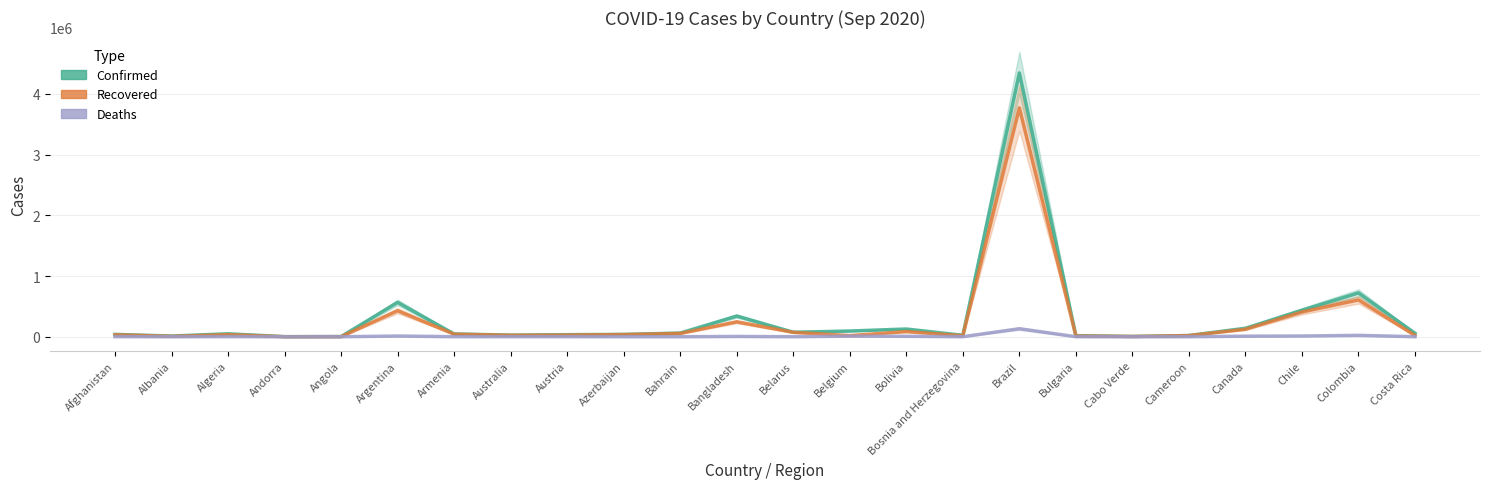

Is it true that Recovered equals 11636 at Belgium?

False